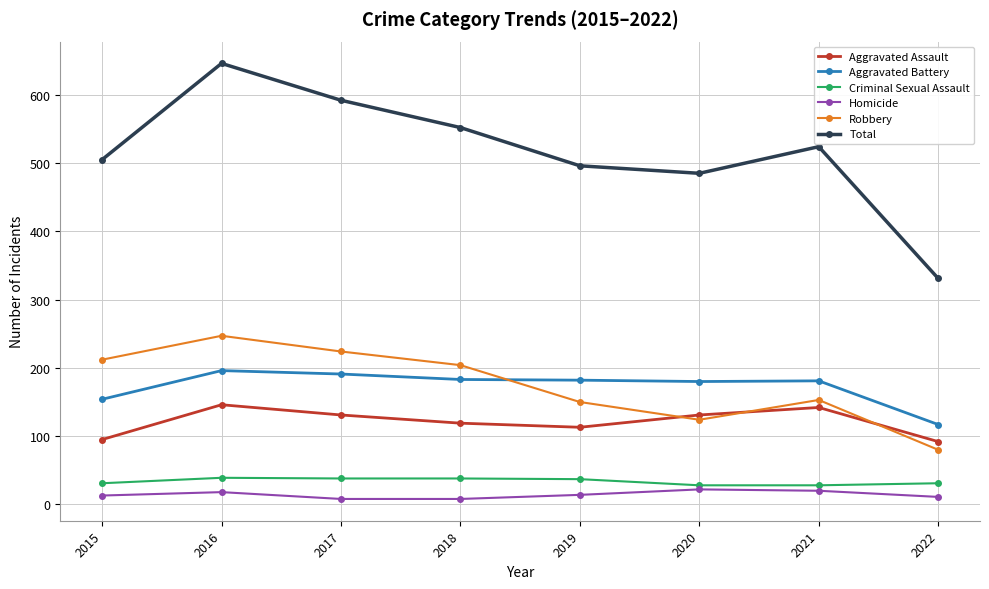

Which series has the largest total across all categories?

Total